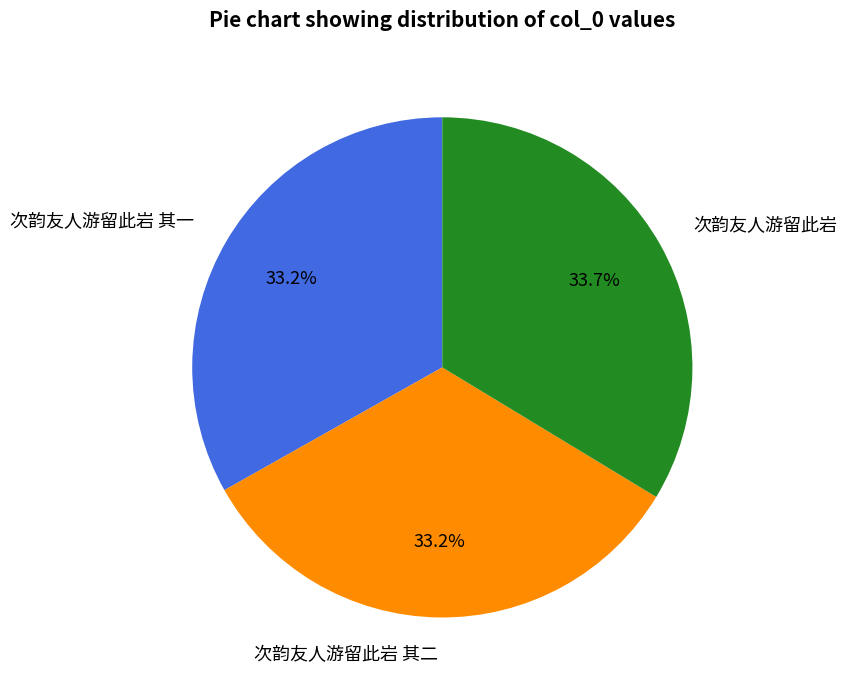

To the nearest percent, what portion does 次韵友人游留此岩 represent?

34%